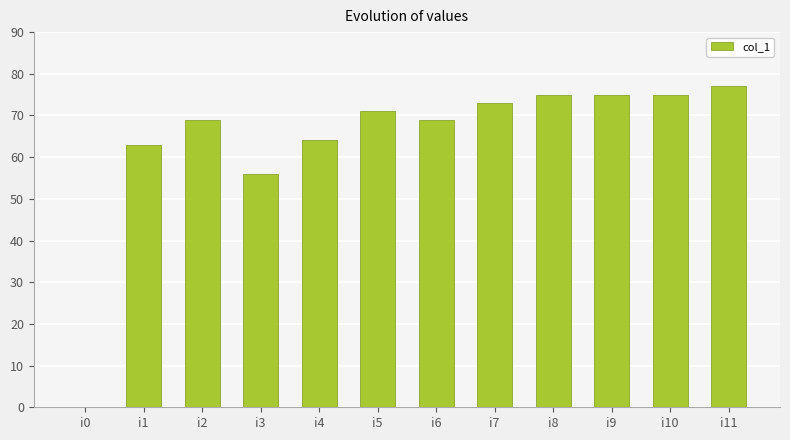

How many distinct data groups are displayed?

1